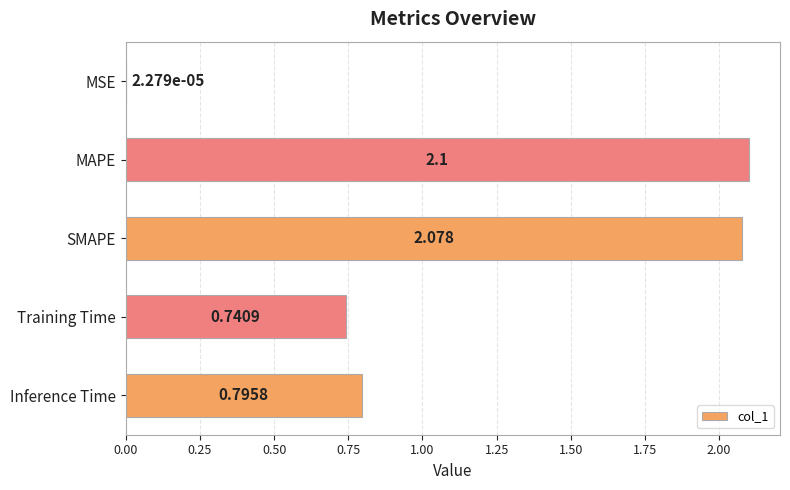

At which category does the chart reach its peak across all series?

MAPE